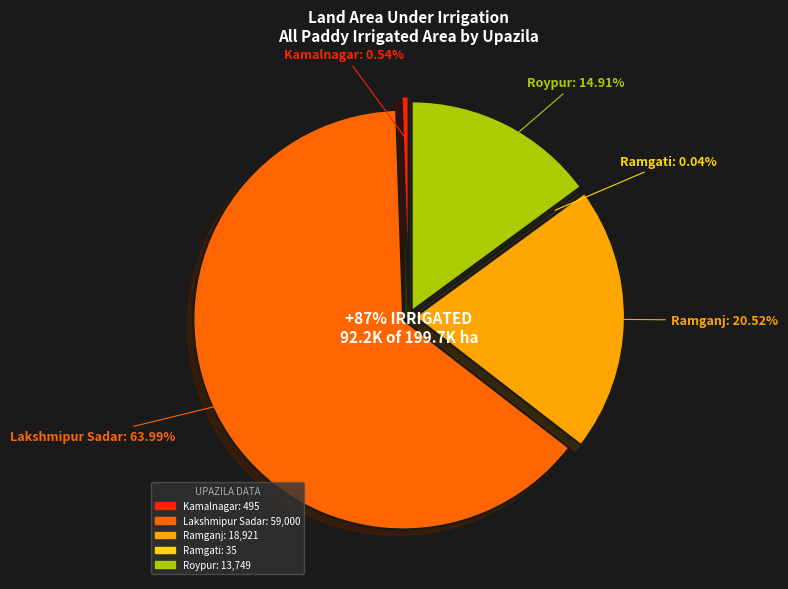

Is it true that Roypur is 15% of the pie?

True